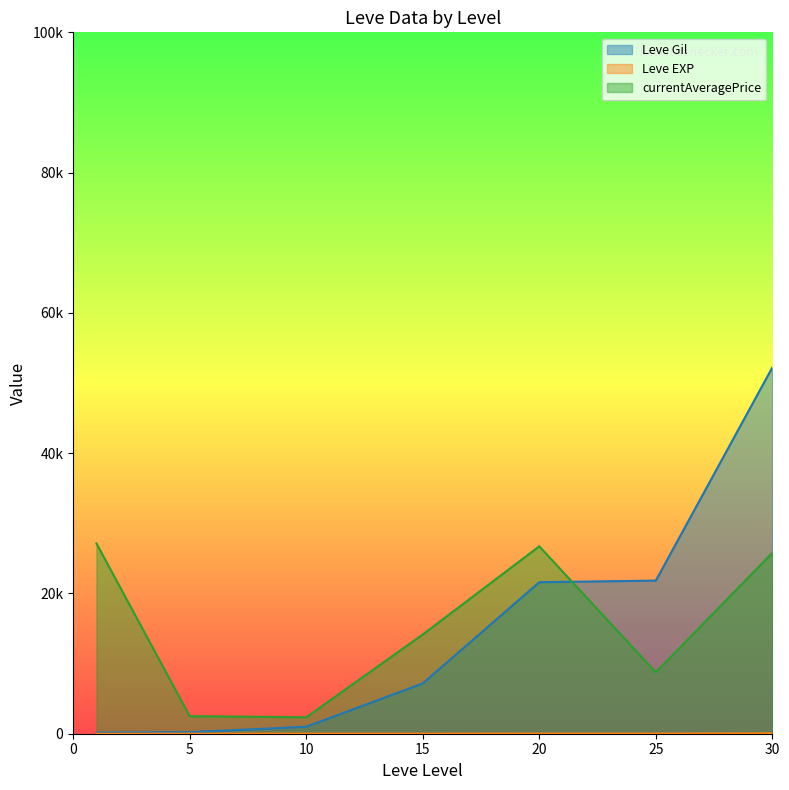

Is it true that currentAveragePrice equals 39221 at 20?

False